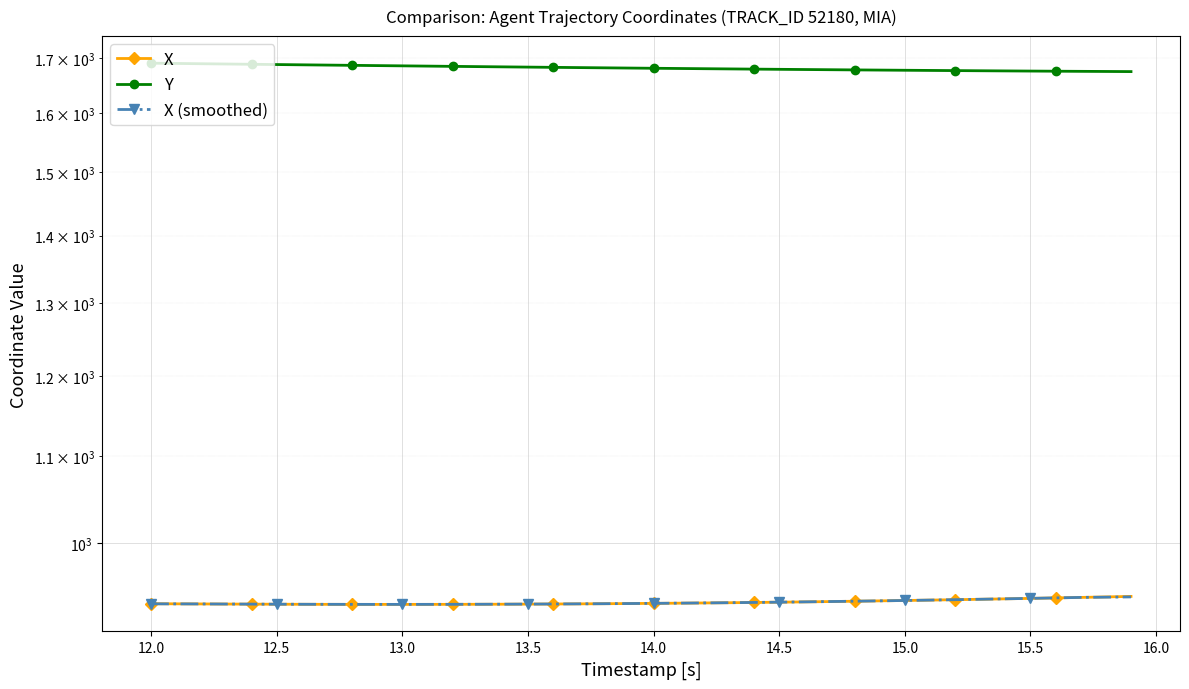

True or false: X has more than 2 interior local peaks.

False